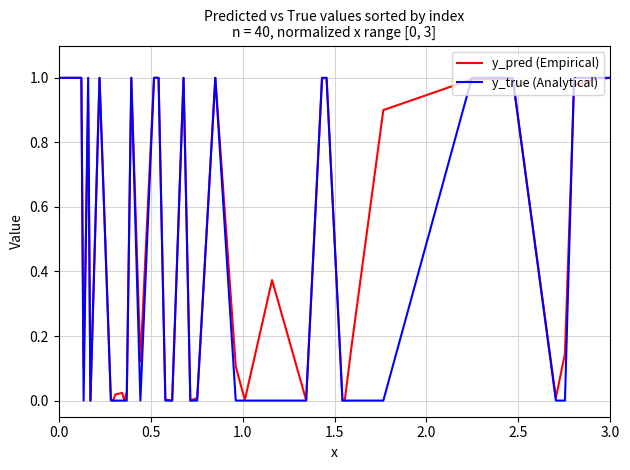

Which series has the largest total across all categories?

y_pred (Empirical)